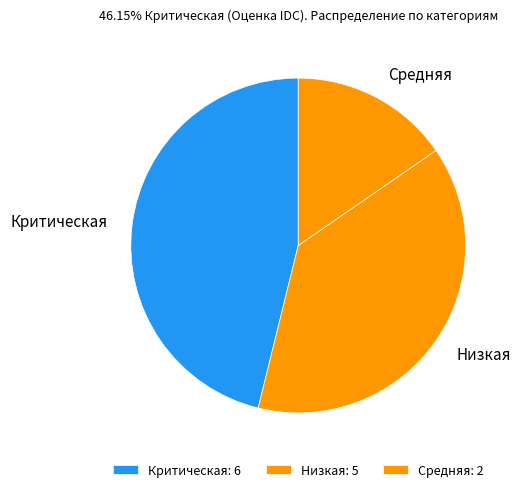

True or false: Критическая accounts for 37% of the total.

False